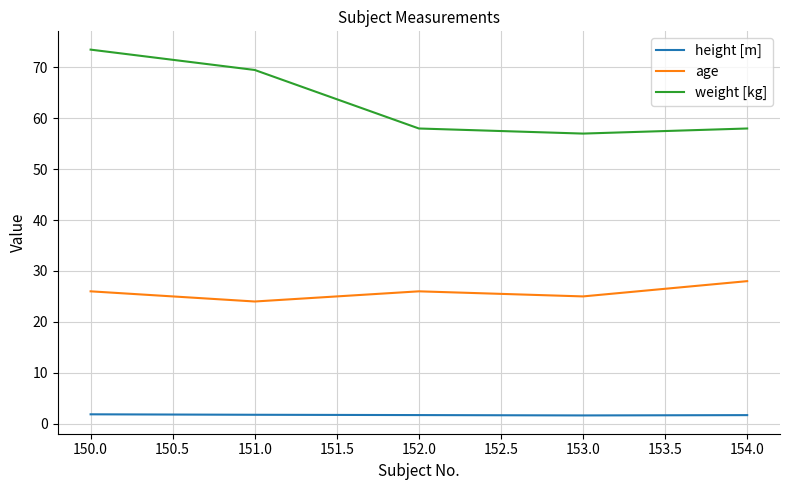

Is it true that weight [kg] equals 102.8 at 150.0?

False